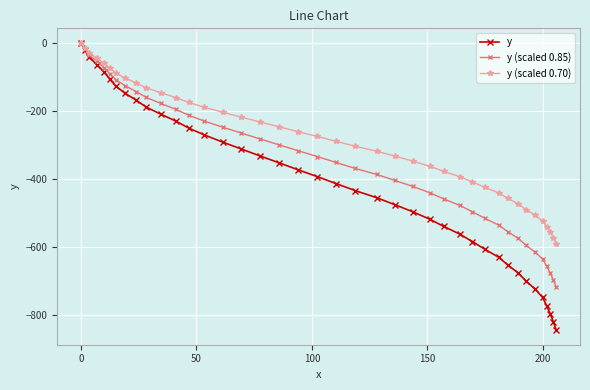

Which series has the largest total across all categories?

y (scaled 0.70)